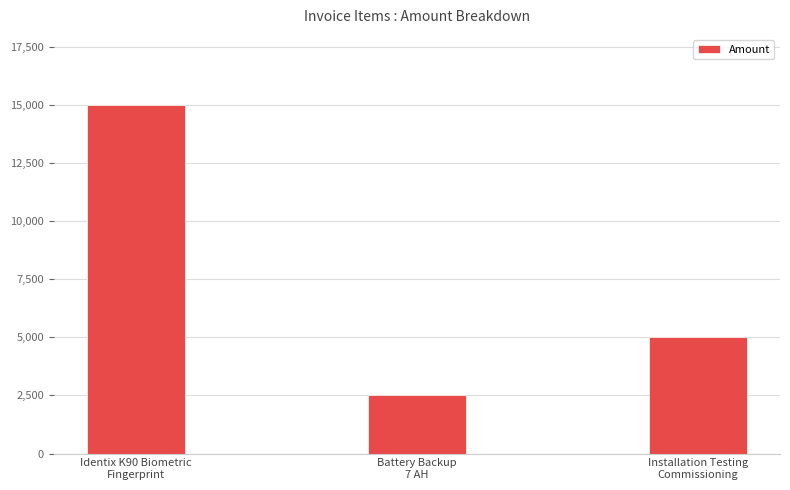

At which category does the chart reach its peak across all series?

Identix K90 Biometric
Fingerprint